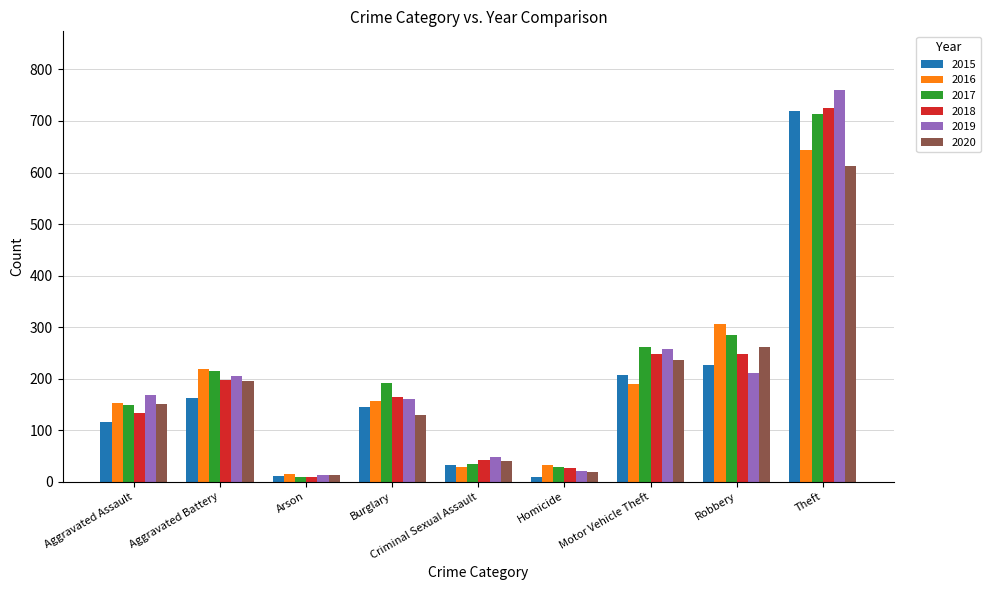

Where is 2016 nearest to the value 329?

Robbery